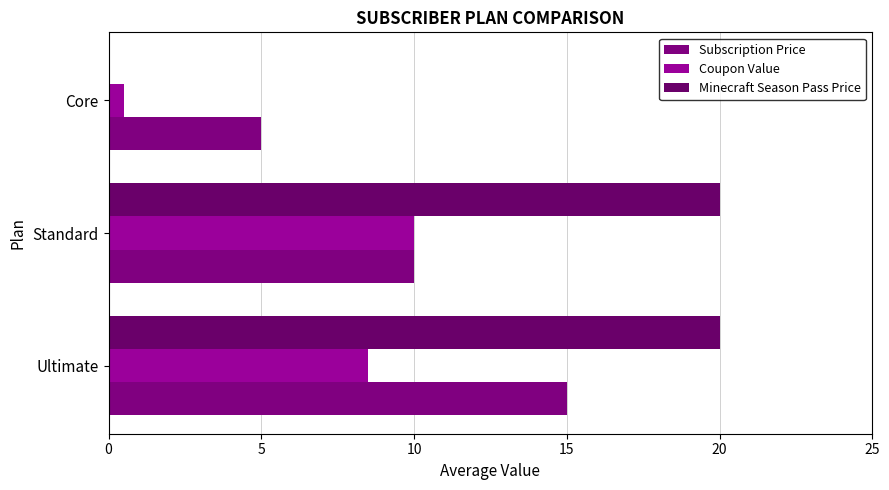

What is the average value of the Coupon Value series?

6.3